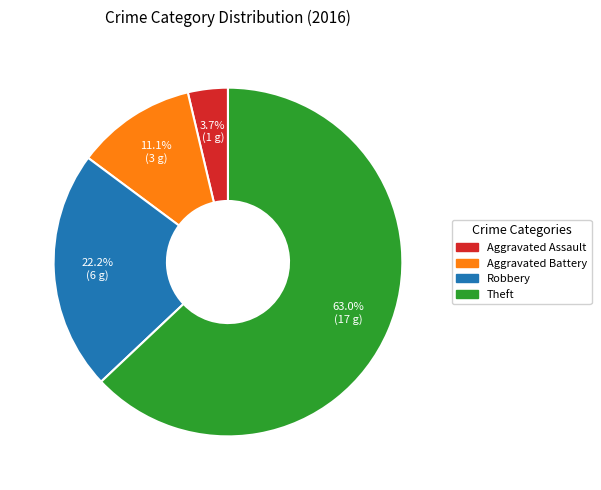

How many segments does this pie chart have?

4